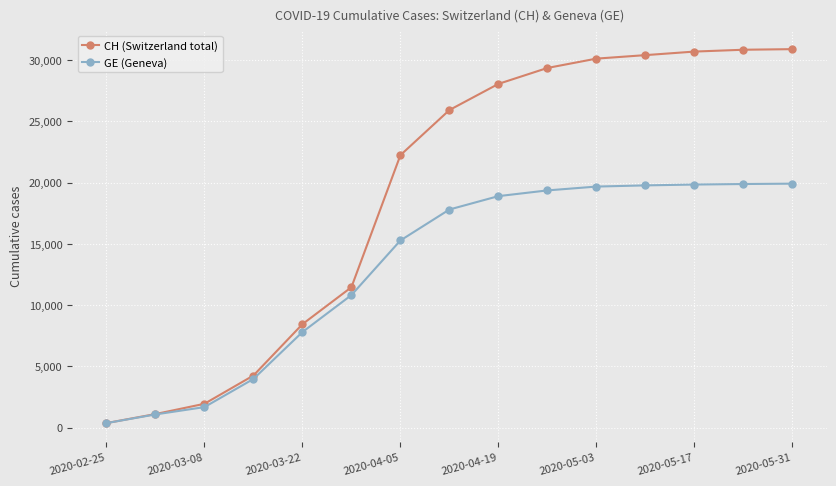

What is the value of the CH (Switzerland total) point at the 5th from the left?

8449